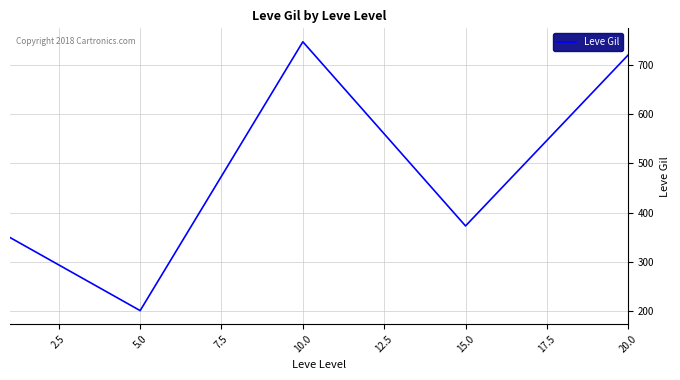

What is the average value?

478.3